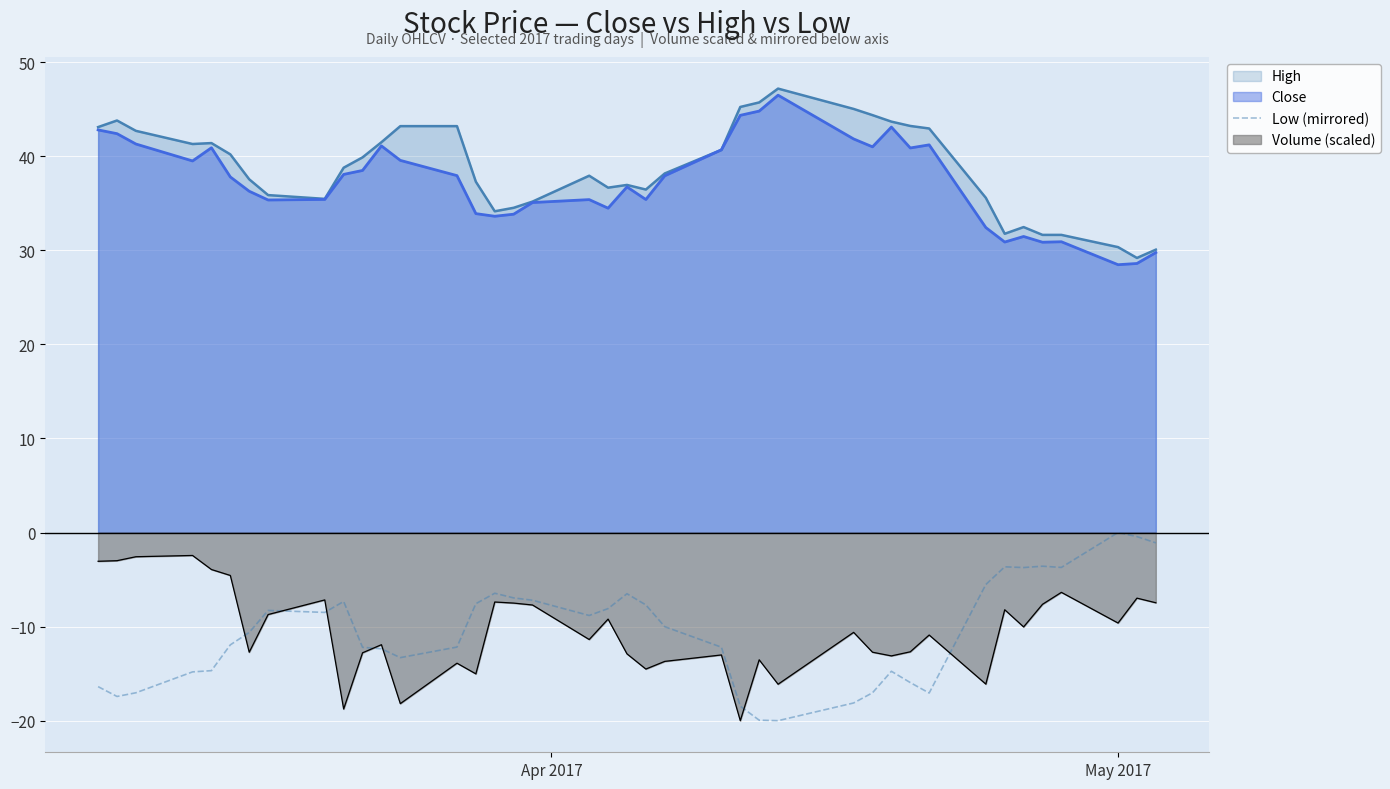

How many data points does each series have?

40